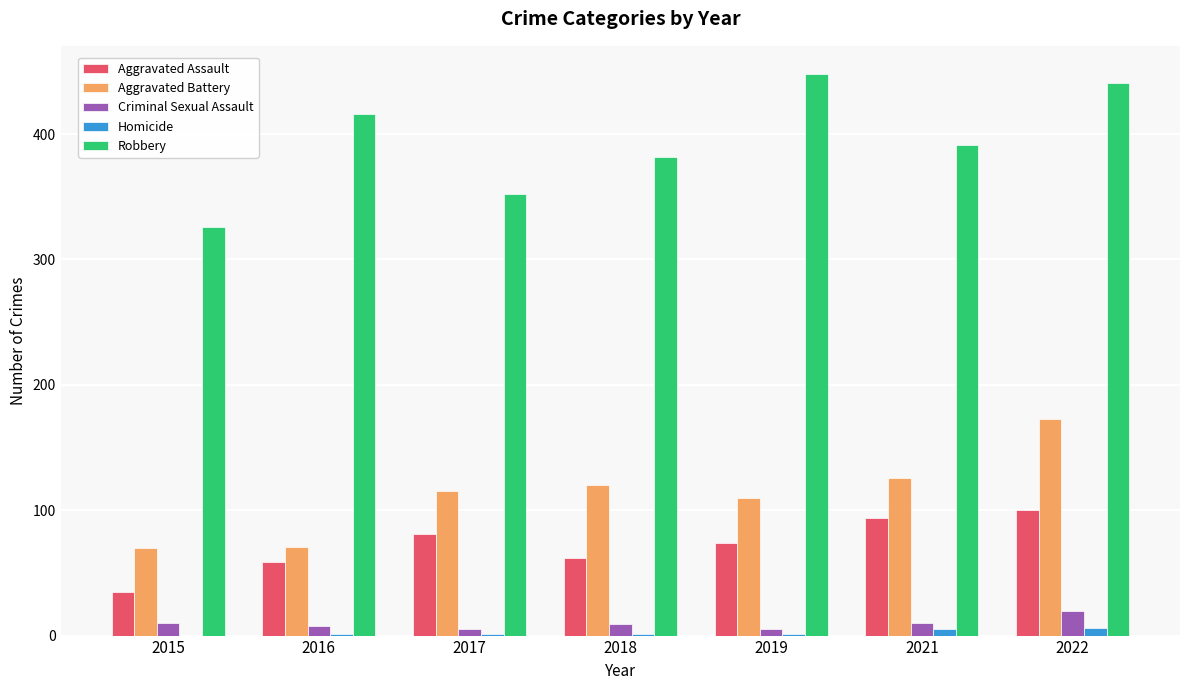

Count the number of data series in this chart.

5